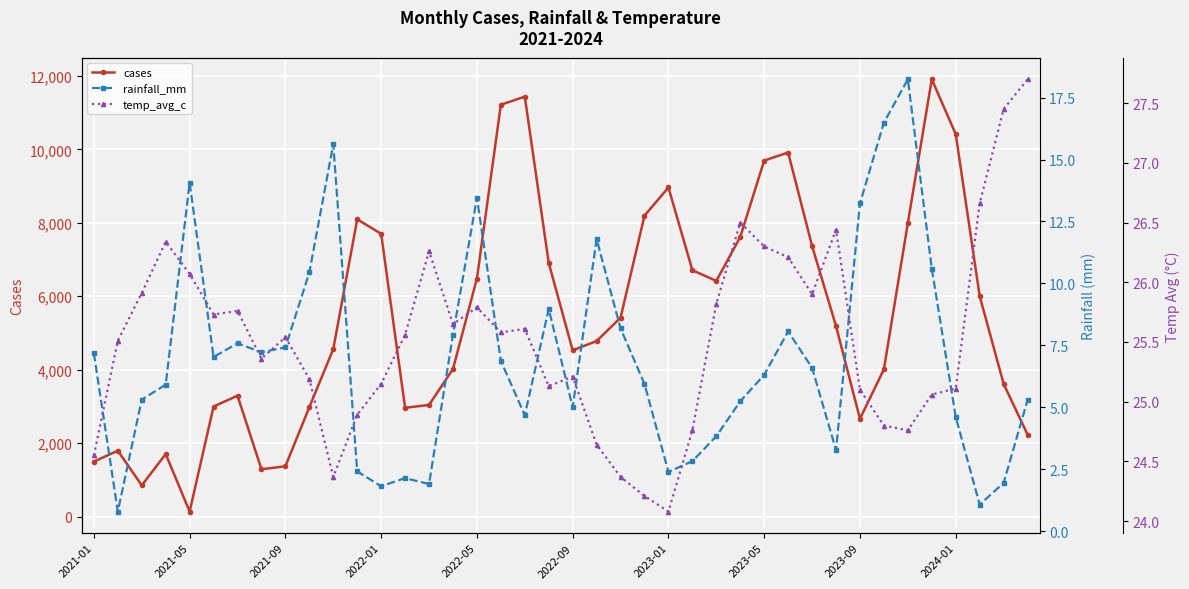

In cases, how many points are higher than both neighbors (excluding endpoints)?

8